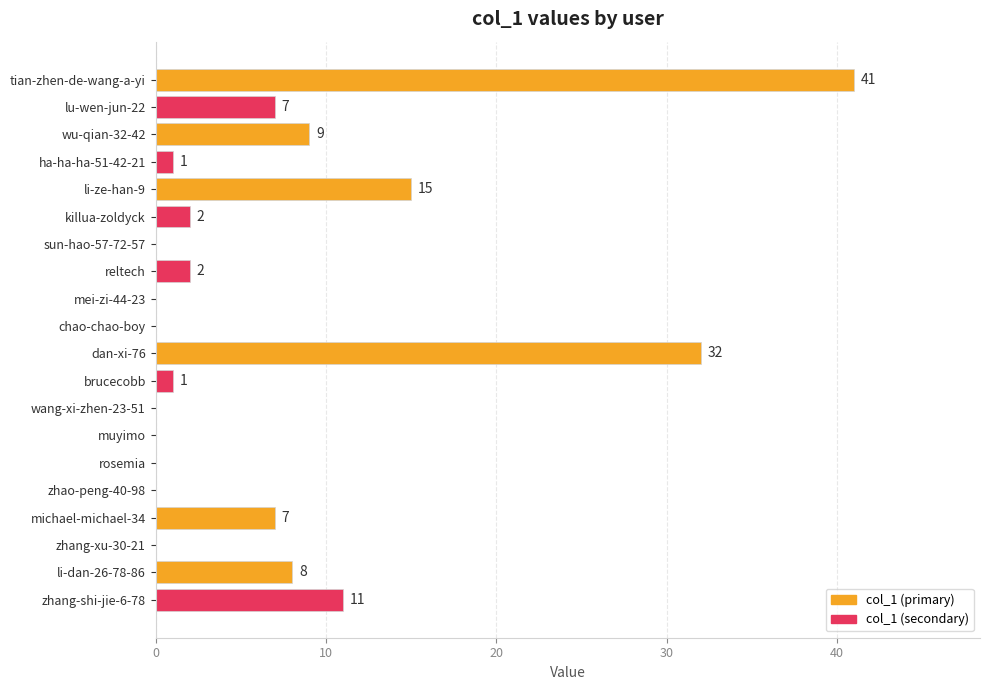

Which category has the highest value across all series?

tian-zhen-de-wang-a-yi